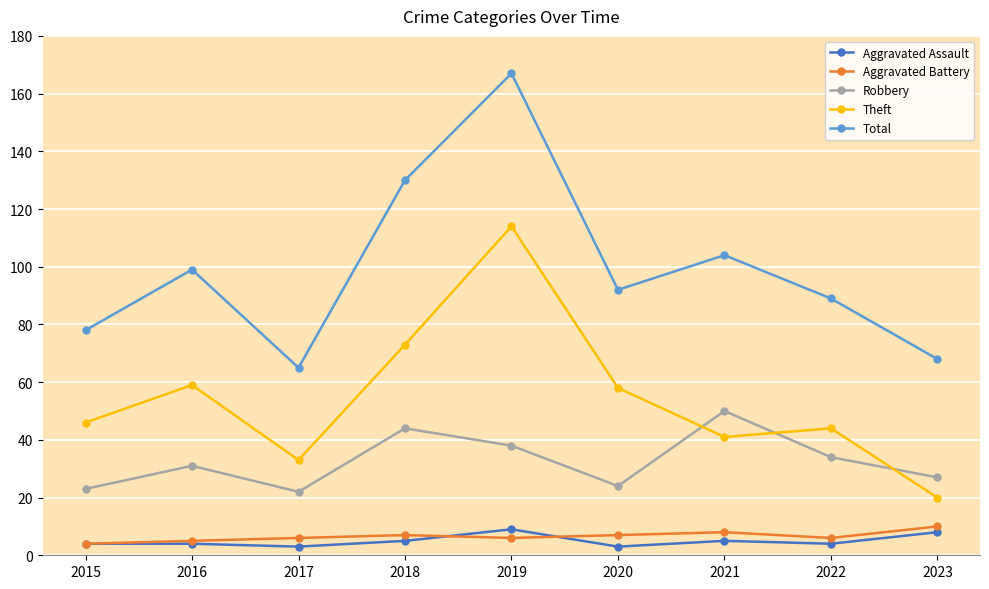

Rank the series at 2018 from highest to lowest value.

Total, Theft, Robbery, Aggravated Battery, Aggravated Assault